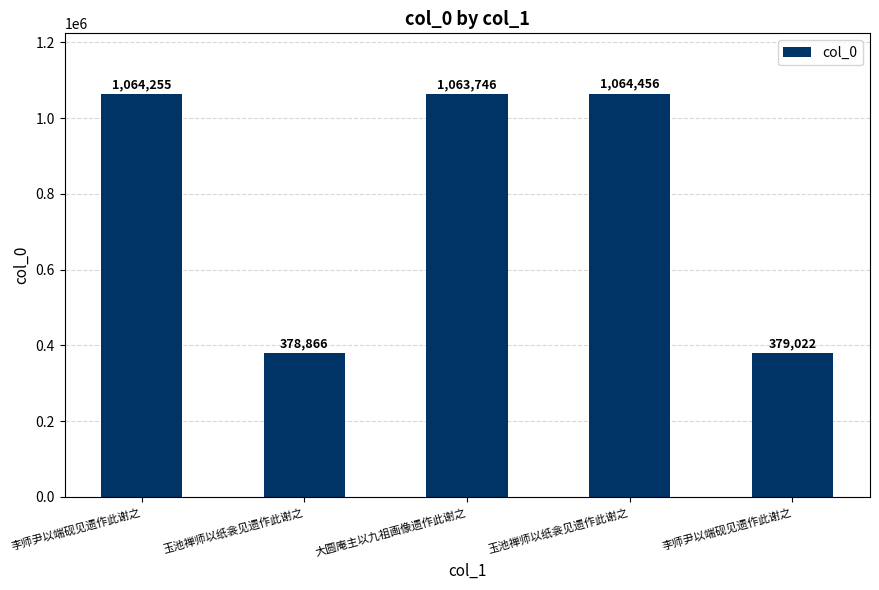

The value at 李师尹以端砚见遗作此谢之 is 1064255. True or false?

True